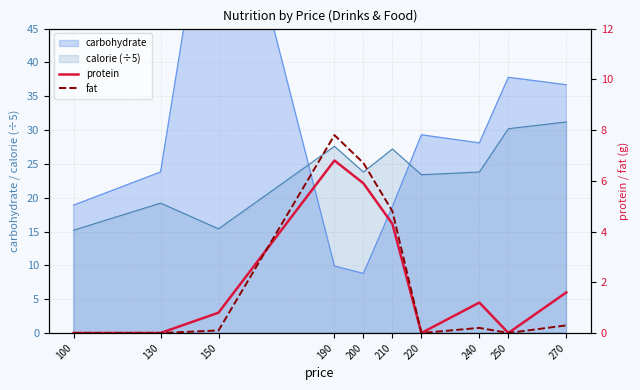

Reading left to right, transcribe all the data shown in this chart.

protein: 100=0.0	130=0.0	150=0.8	190=6.8	200=5.9	210=4.3	220=0.0	240=1.2	250=0.0	270=1.6
fat: 100=0.0	130=0.0	150=0.1	190=7.8	200=6.7	210=4.8	220=0.0	240=0.2	250=0.0	270=0.3